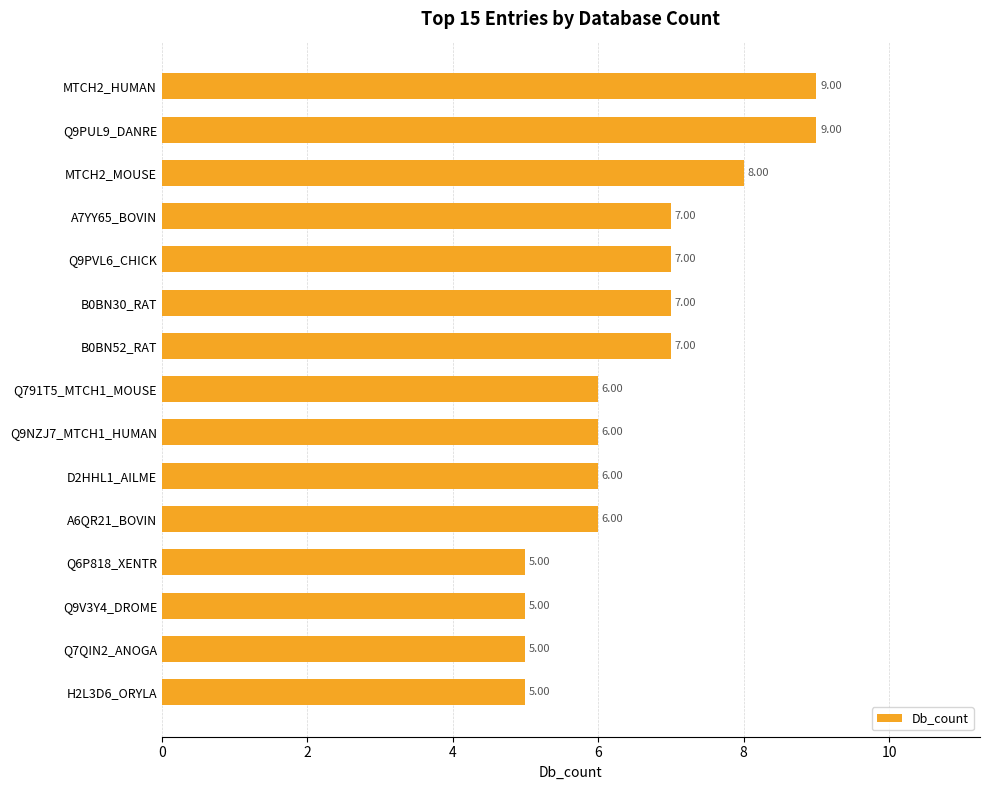

Which has a higher value, D2HHL1_AILME or Q9PUL9_DANRE?

Q9PUL9_DANRE